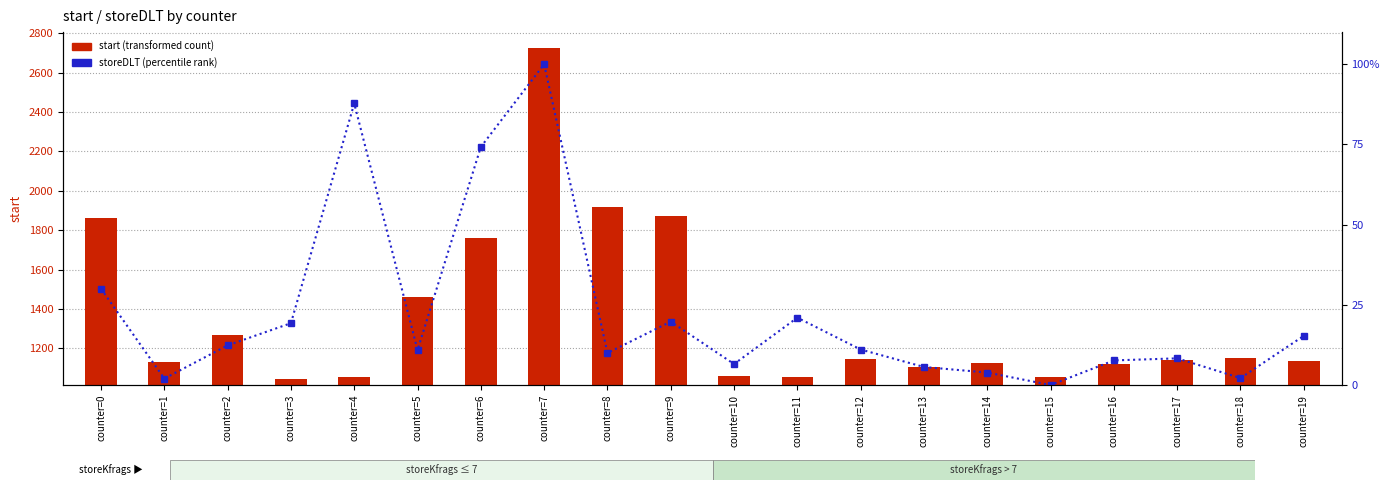

Which category has the lowest value in the storeDLT (percentile rank) series?

counter=15